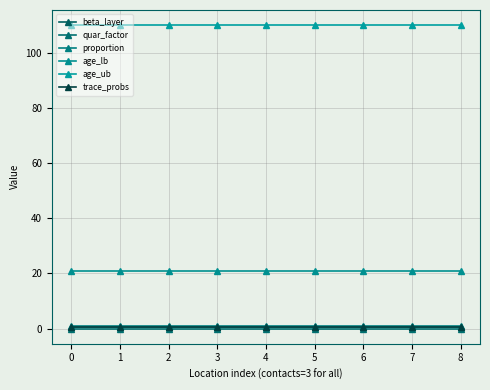

True or false: proportion and age_ub cross at least once.

False